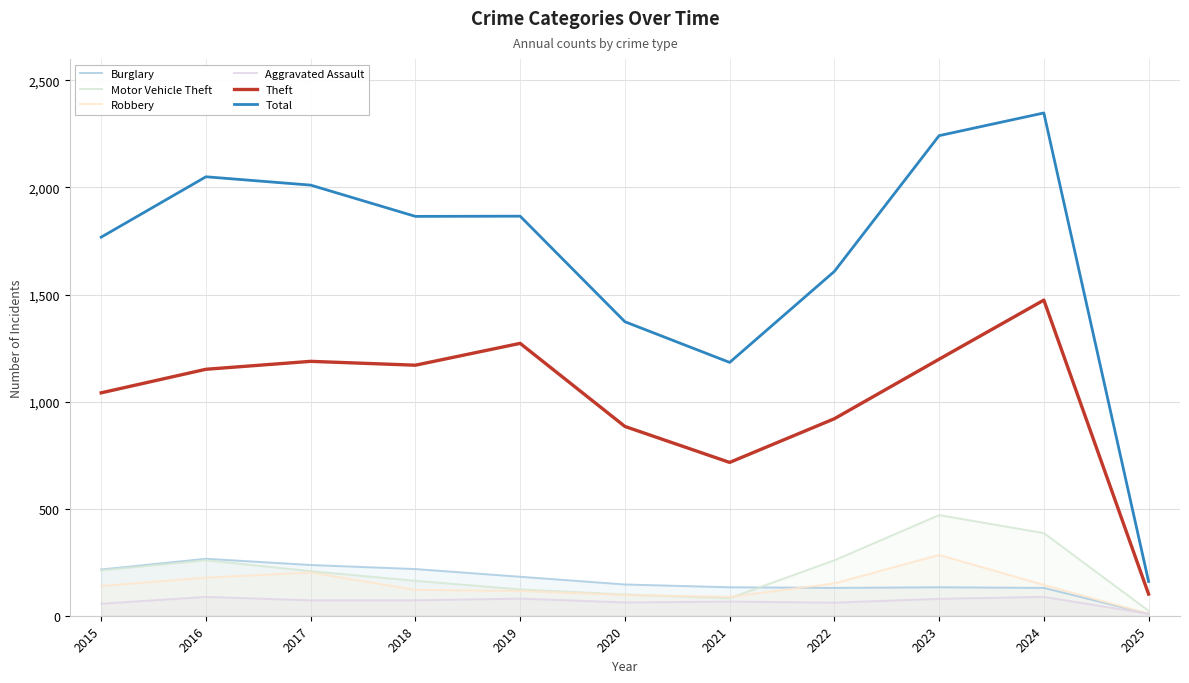

Reading left to right, list all the values displayed in this chart.

Burglary: 216	266	237	218	182	146	133	130	133	130	9
Motor Vehicle Theft: 212	259	208	163	123	99	82	259	470	386	23
Robbery: 139	178	202	121	116	97	88	151	284	144	9
Aggravated Assault: 56	88	72	72	80	62	66	61	79	88	9
Theft: 1041	1151	1188	1170	1272	884	716	920	1198	1474	101
Total: 1768	2050	2011	1865	1866	1373	1183	1608	2242	2348	160